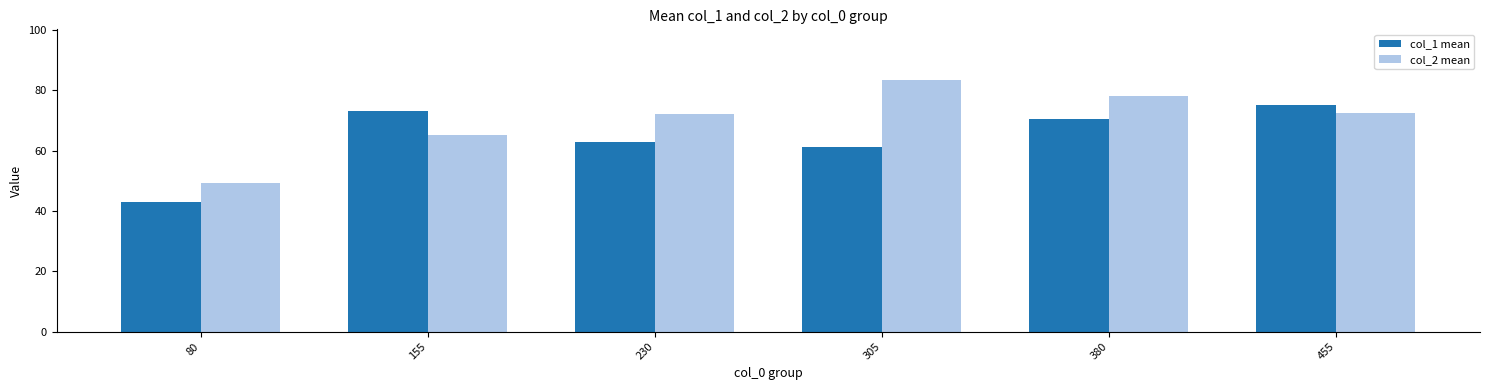

Does the chart contain stacked bars?

No